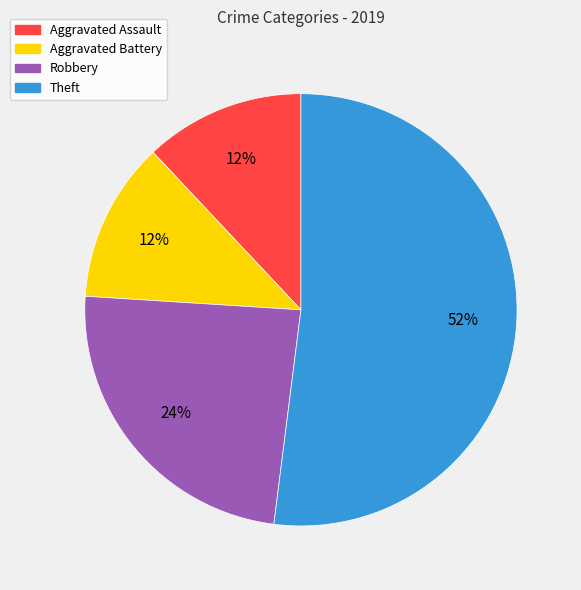

To the nearest percent, what percentage of the pie is Aggravated Assault?

12%